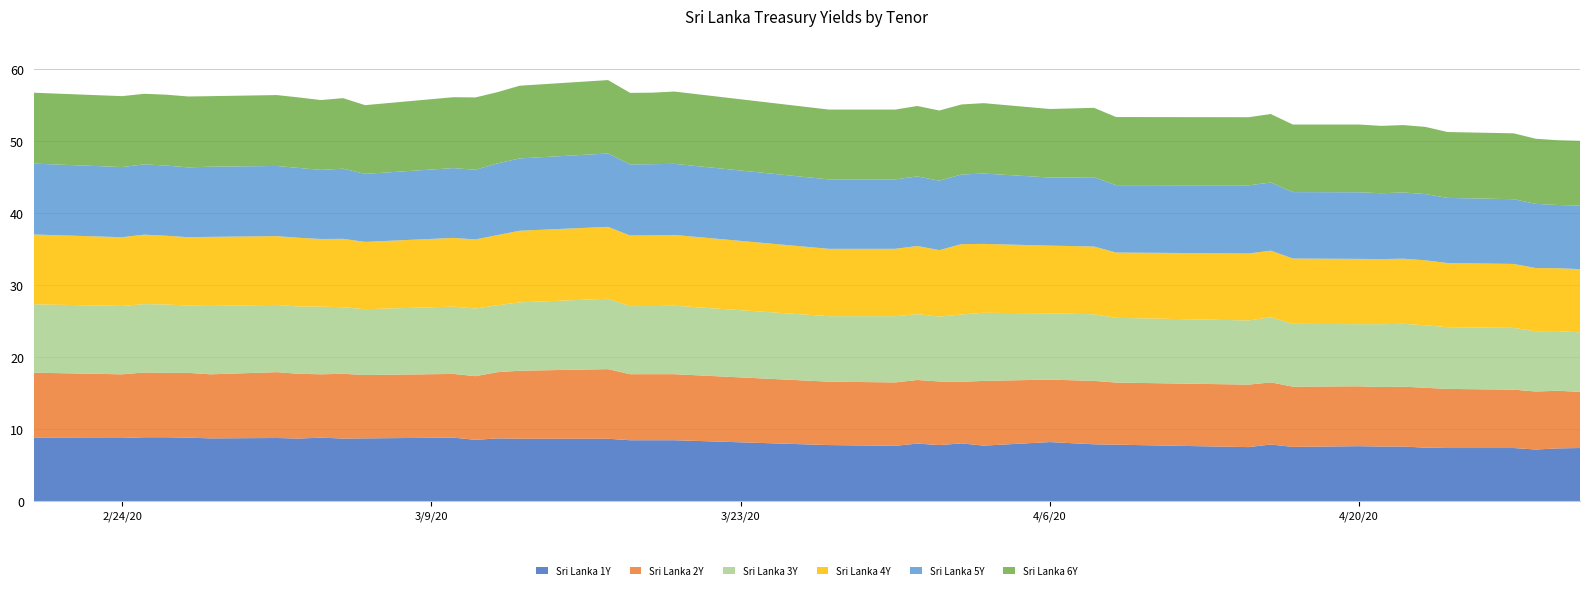

Reading right to left, what are all the values shown in this chart?

Sri Lanka 1Y: 39=7.4	38=7.3	37=7.2	36=7.4	35=7.4	34=7.4	33=7.6	32=7.6	31=7.7	30=7.5	29=7.9	28=7.5	27=7.9	26=7.9	25=8.2	24=7.7	23=8.0	22=7.8	21=8.0	20=7.7	19=7.8	18=8.5	17=8.5	16=8.5	15=8.7	14=8.7	13=8.7	12=8.5	11=8.8	10=8.7	9=8.7	8=8.8	7=8.7	6=8.8	5=8.7	4=8.8	3=8.9	2=8.9	1=8.8	0=8.8
Sri Lanka 2Y: 39=7.8	38=8.0	37=8.1	36=8.1	35=8.2	34=8.3	33=8.3	32=8.3	31=8.3	30=8.4	29=8.6	28=8.7	27=8.6	26=8.8	25=8.7	24=9.0	23=8.6	22=8.8	21=8.8	20=8.8	19=8.8	18=9.2	17=9.2	16=9.2	15=9.7	14=9.4	13=9.2	12=8.8	11=8.8	10=8.8	9=9.0	8=8.8	7=9.0	6=9.2	5=8.9	4=9.0	3=8.9	2=9.0	1=8.8	0=9.1
Sri Lanka 3Y: 39=8.3	38=8.3	37=8.4	36=8.6	35=8.6	34=8.7	33=8.7	32=8.7	31=8.6	30=8.7	29=9.0	28=8.9	27=9.0	26=9.3	25=9.2	24=9.5	23=9.4	22=9.0	21=9.2	20=9.2	19=9.1	18=9.5	17=9.5	16=9.5	15=9.8	14=9.5	13=9.3	12=9.4	11=9.3	10=9.2	9=9.2	8=9.4	7=9.3	6=9.3	5=9.5	4=9.3	3=9.5	2=9.5	1=9.5	0=9.5
Sri Lanka 4Y: 39=8.8	38=8.7	37=8.8	36=8.9	35=8.9	34=9.0	33=9.0	32=9.0	31=9.1	30=9.1	29=9.3	28=9.3	27=9.1	26=9.4	25=9.4	24=9.6	23=9.8	22=9.2	21=9.5	20=9.4	19=9.4	18=9.8	17=9.8	16=9.8	15=10.0	14=9.9	13=9.8	12=9.6	11=9.6	10=9.3	9=9.5	8=9.4	7=9.6	6=9.6	5=9.6	4=9.5	3=9.6	2=9.7	1=9.6	0=9.7
Sri Lanka 5Y: 39=8.8	38=8.8	37=8.9	36=9.0	35=9.0	34=9.2	33=9.2	32=9.2	31=9.3	30=9.2	29=9.5	28=9.5	27=9.4	26=9.6	25=9.5	24=9.8	23=9.7	22=9.6	21=9.7	20=9.6	19=9.6	18=9.9	17=9.9	16=9.9	15=10.2	14=10.1	13=10.0	12=9.7	11=9.7	10=9.4	9=9.8	8=9.6	7=9.7	6=9.8	5=9.8	4=9.7	3=9.8	2=9.8	1=9.8	0=9.8
Sri Lanka 6Y: 39=9.0	38=9.0	37=9.0	36=9.2	35=9.2	34=9.3	33=9.4	32=9.4	31=9.4	30=9.4	29=9.5	28=9.5	27=9.5	26=9.6	25=9.5	24=9.8	23=9.7	22=9.8	21=9.8	20=9.7	19=9.7	18=10.0	17=9.9	16=9.9	15=10.2	14=10.1	13=9.9	12=10.1	11=9.8	10=9.6	9=9.8	8=9.7	7=9.8	6=9.8	5=9.8	4=9.8	3=9.8	2=9.8	1=9.8	0=9.8